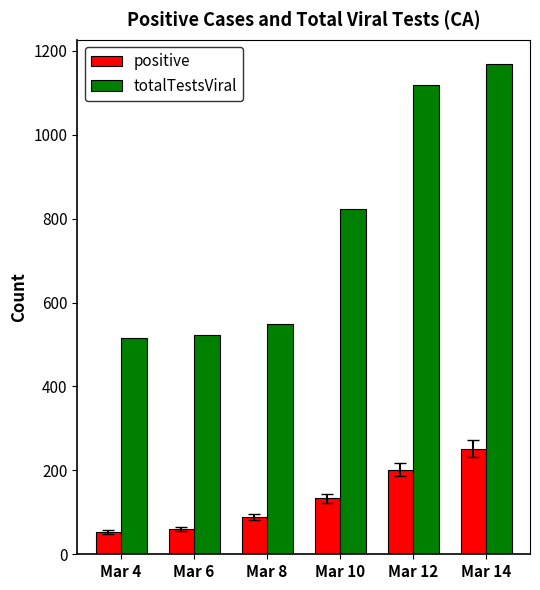

Count the number of data series in this chart.

2